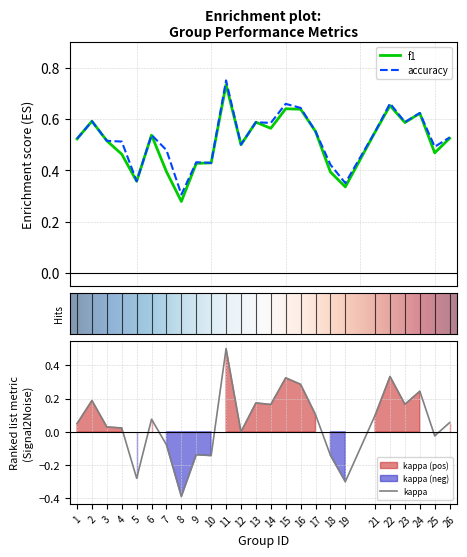

At which label is accuracy closest to 0?

8